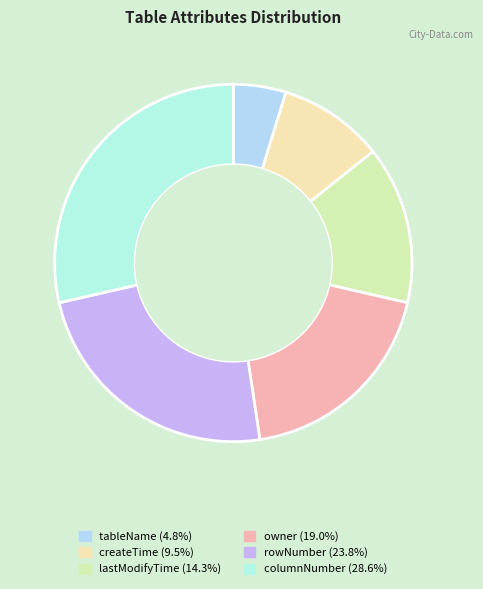

Does any single category account for the majority?

No